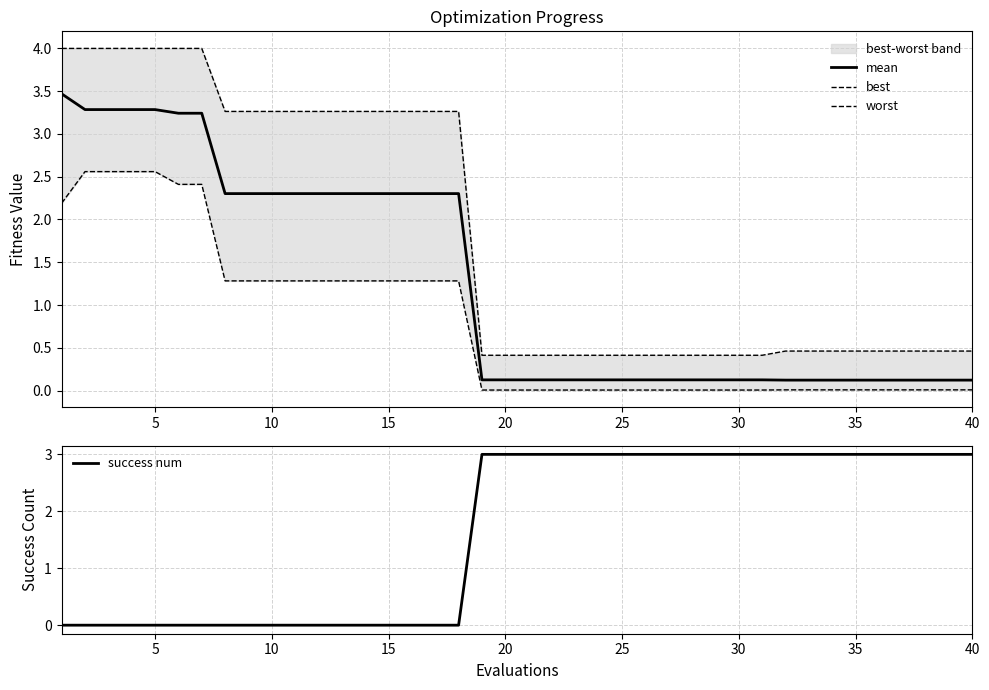

What is the average value of the mean series?

1.3